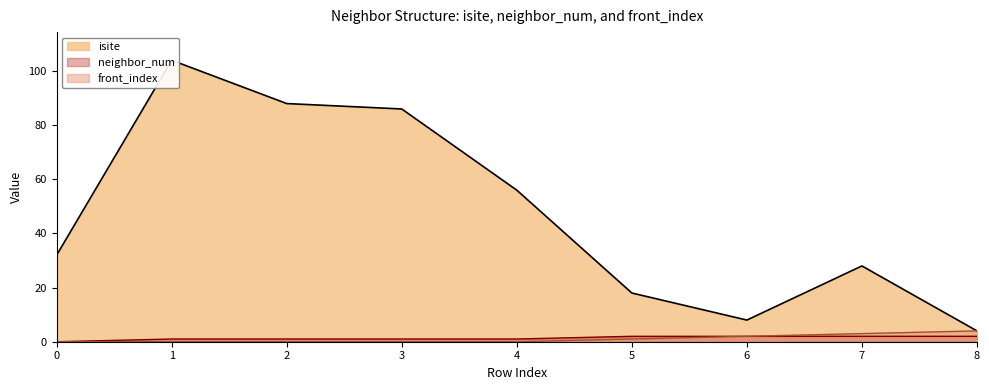

At which category is the sum across all series the highest?

1